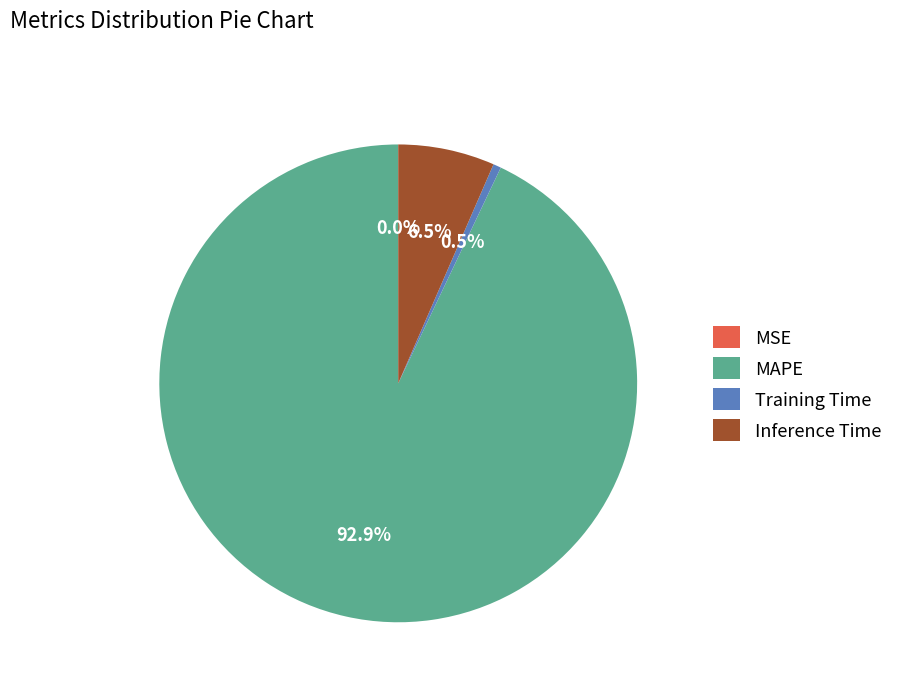

Which slice is the largest?

MAPE